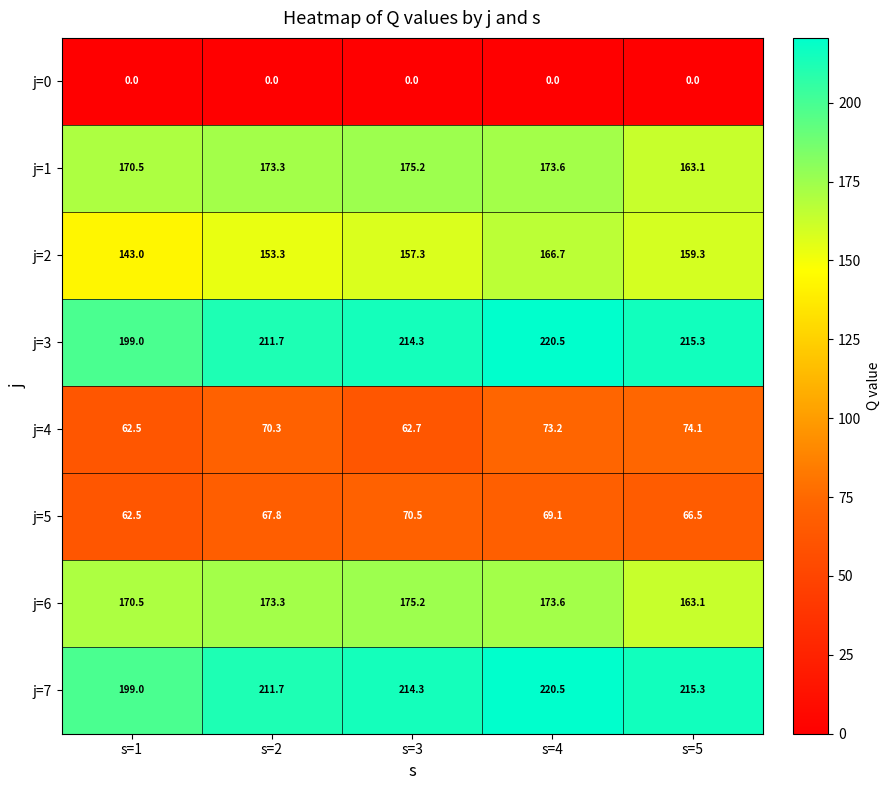

Which series has the largest range (max minus min)?

j=2